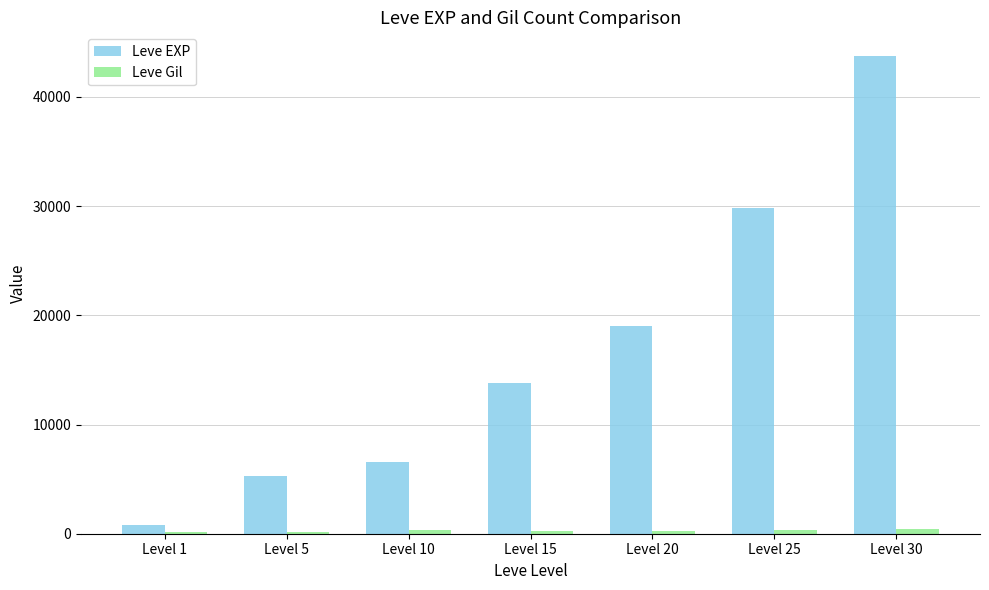

Where is Leve EXP nearest to the value 22281?

Level 20